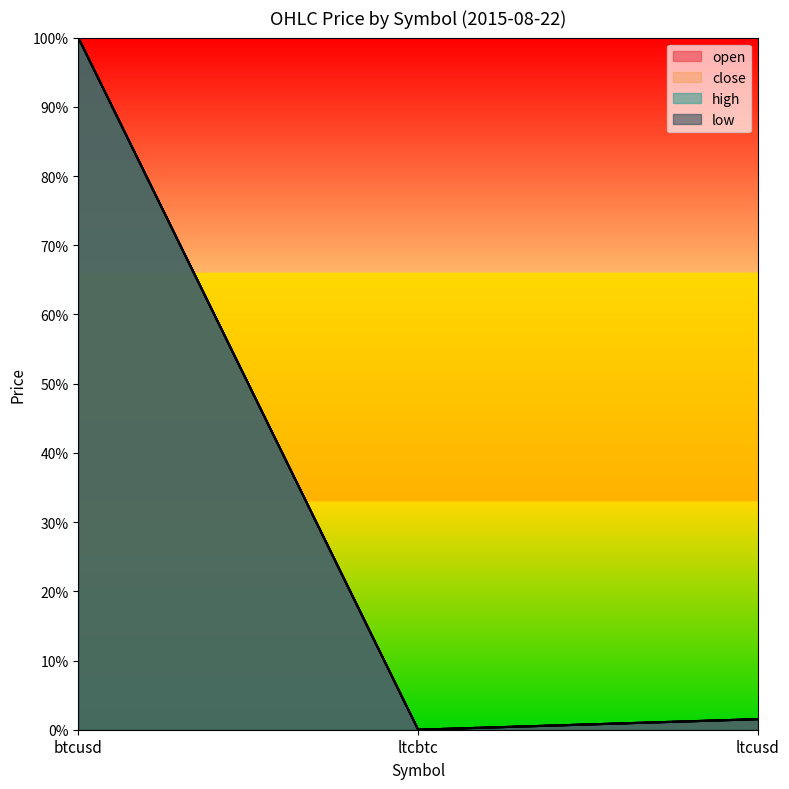

What are all the series names shown in the legend?

open, close, high, low